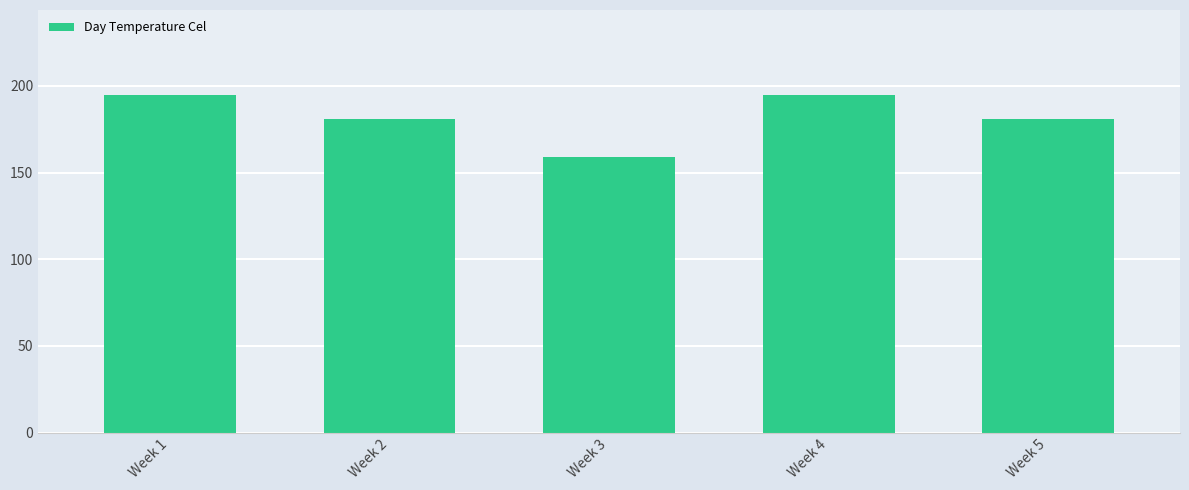

What is the value of the 2nd bar from the left?

181